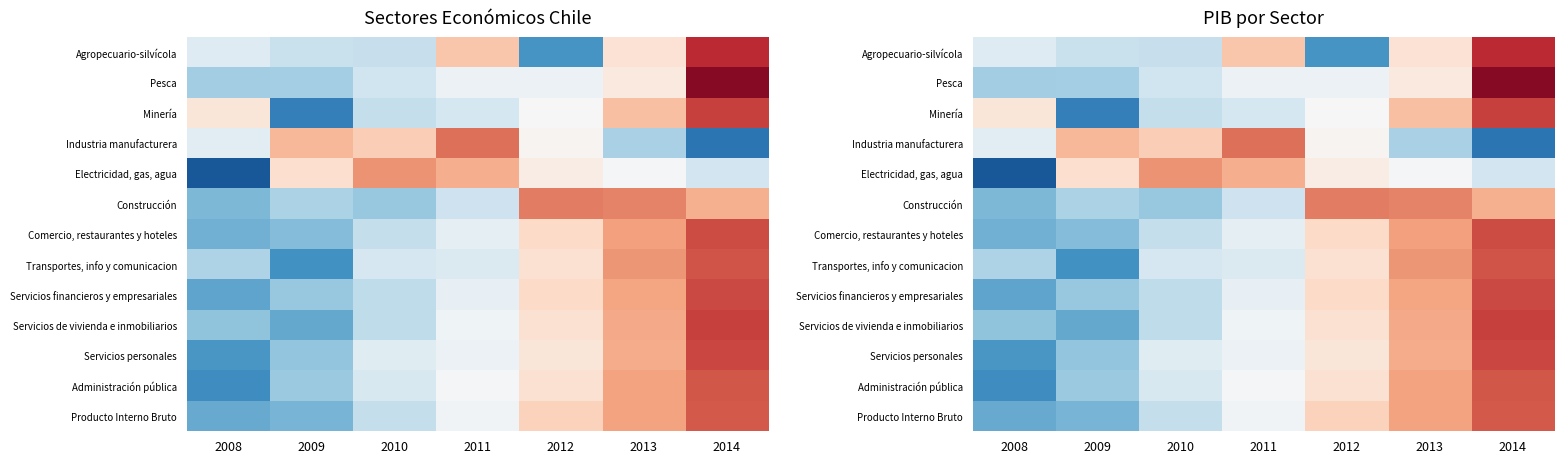

Rank the categories by Pesca value from highest to lowest.

2014, 2013, 2012, 2011, 2010, 2009, 2008